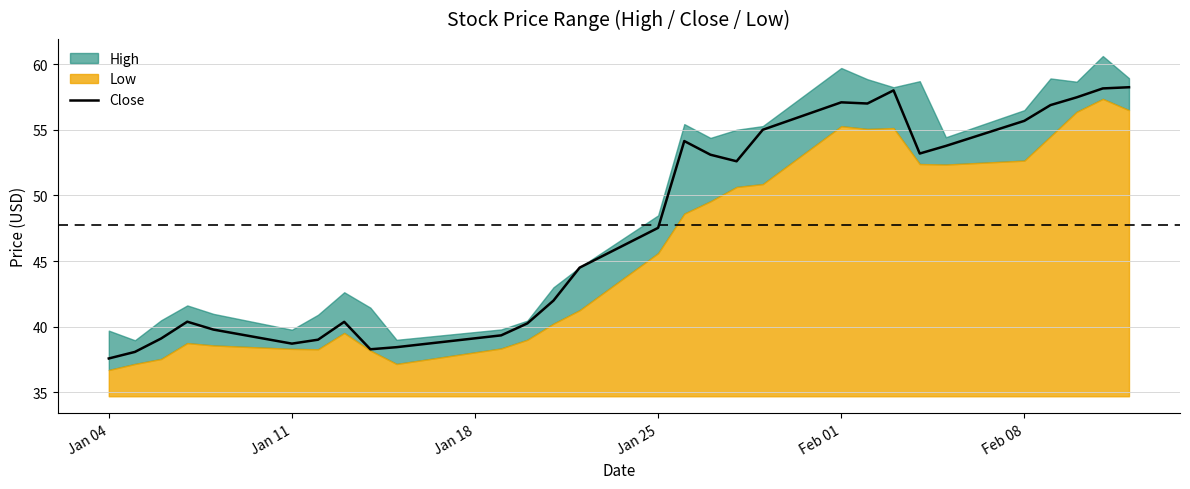

What is the minimum value for Close?

37.6